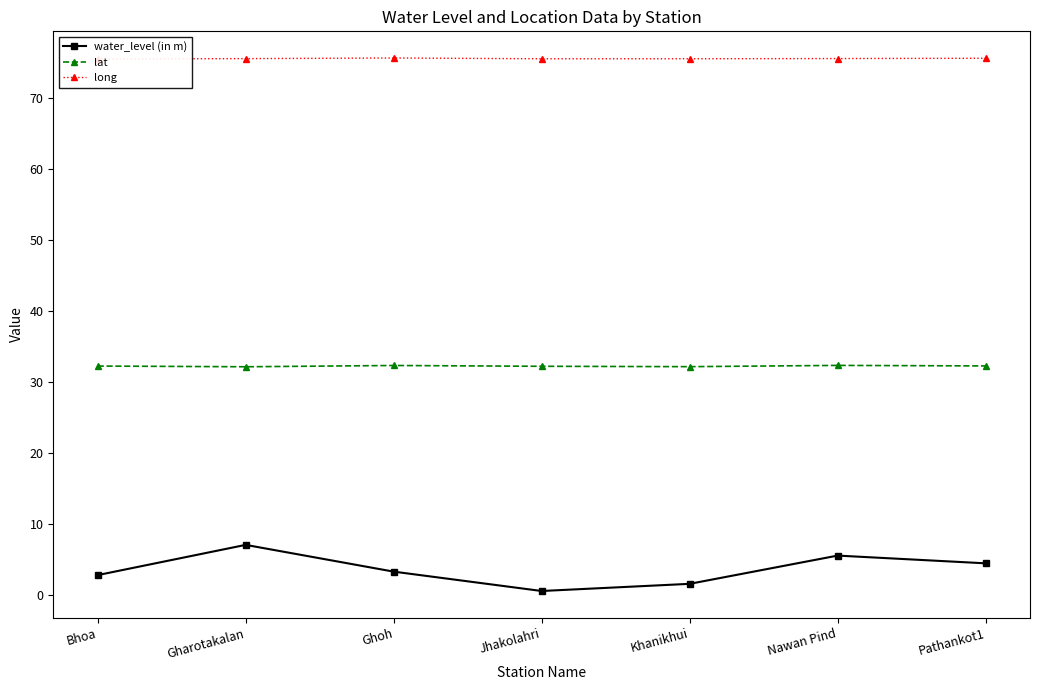

True or false: long and water_level (in m) cross at least once.

False